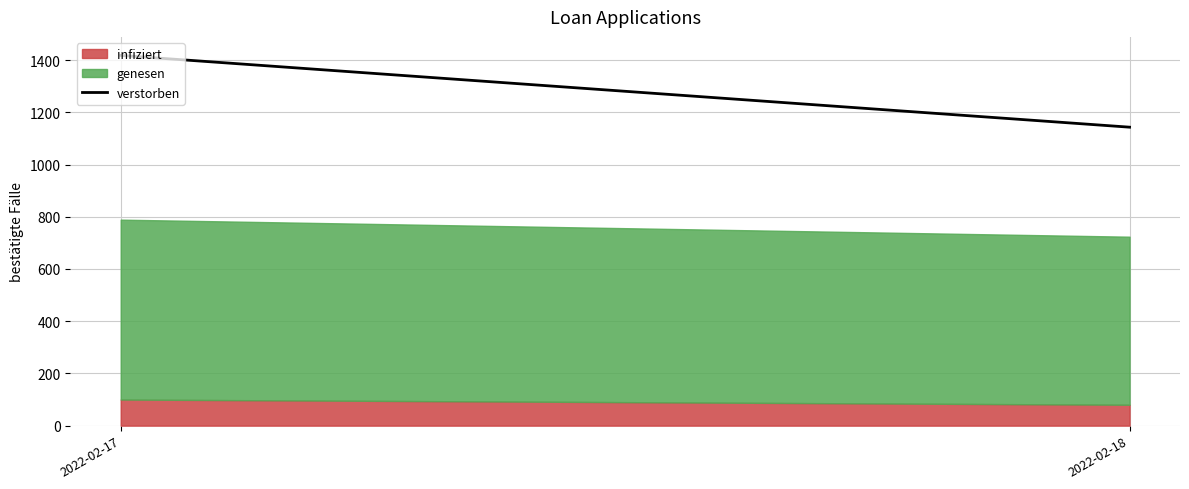

What is the maximum value for verstorben?

1417.9